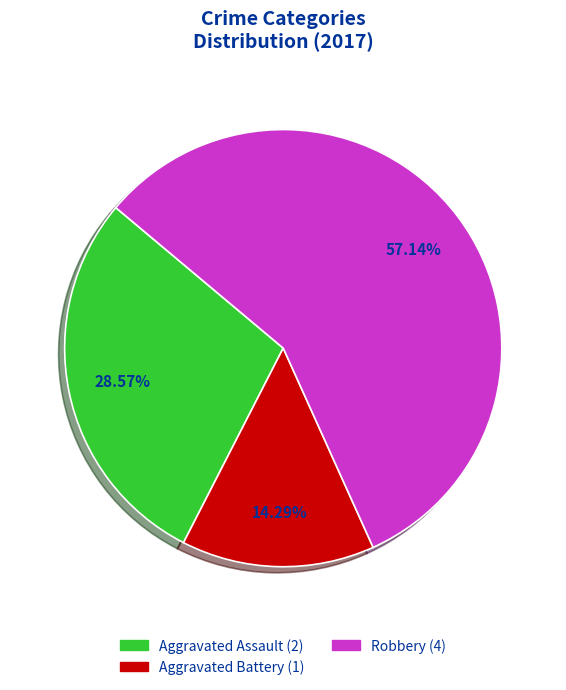

Is there any slice that represents more than half of the pie?

Yes